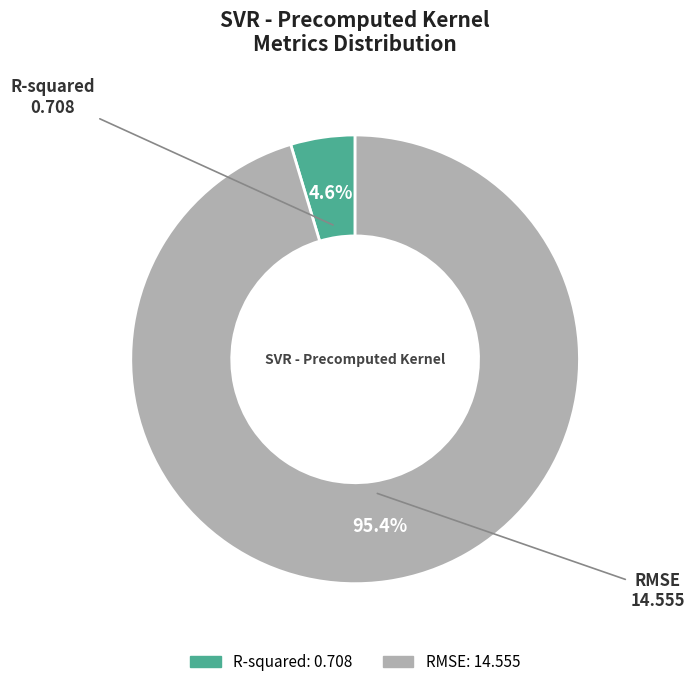

To the nearest percent, what is the combined percentage of R-squared and RMSE?

100%